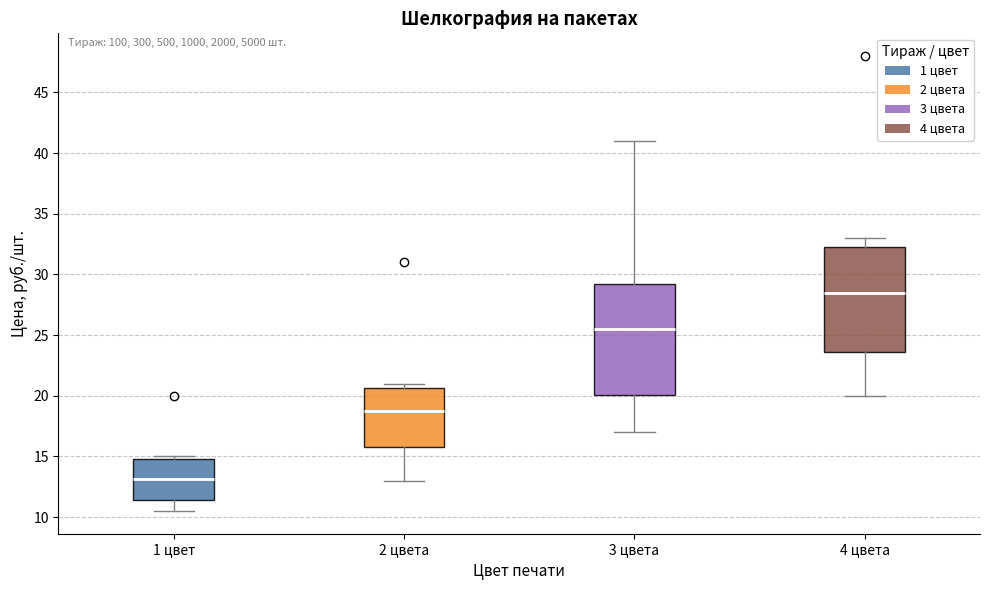

Reading left to right, transcribe this box plot: for each box, give where its median line is, the range the box spans, and where its two whiskers end, as read against the y-axis. The values are not printed on the chart, so give them approximately, as read against the axis.

1 цвет: median 13.0, box 11.5 to 15.0, whiskers 10.5 to 15.0 (just above the box's upper edge)
2 цвета: median 19.0, box 16.0 to 20.5, whiskers 13.0 to 21.0
3 цвета: median 25.5, box 20.0 to 29.5, whiskers 17.0 to 41.0
4 цвета: median 28.5, box 23.5 to 32.5, whiskers 20.0 to 33.0